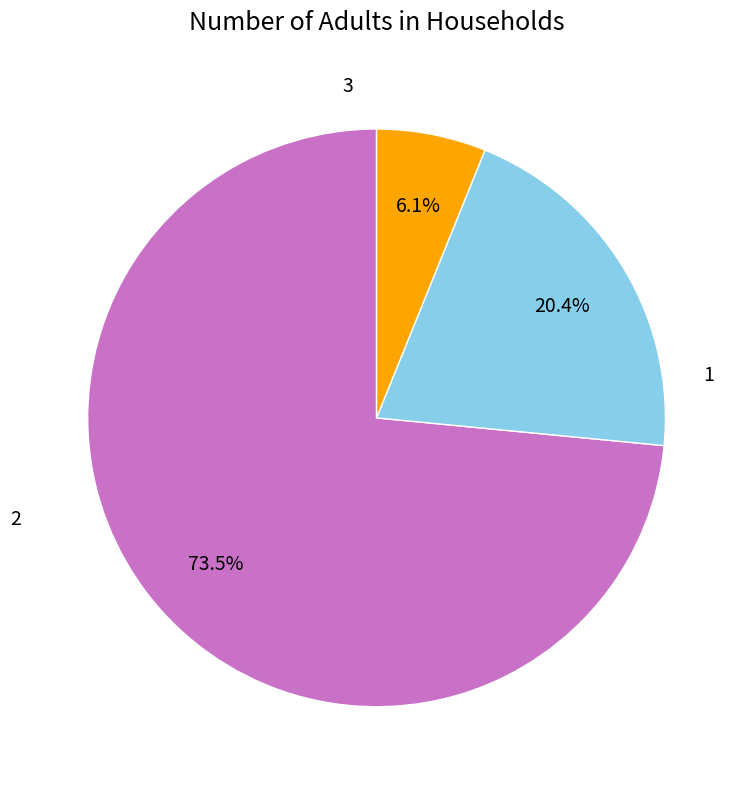

Is there a majority slice in this chart?

Yes